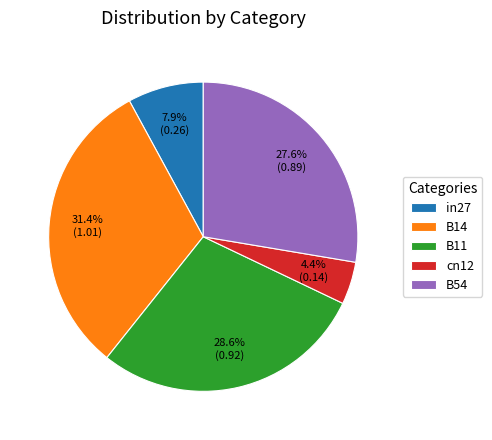

To the nearest percent, what is the combined percentage of B14 and B54?

59%